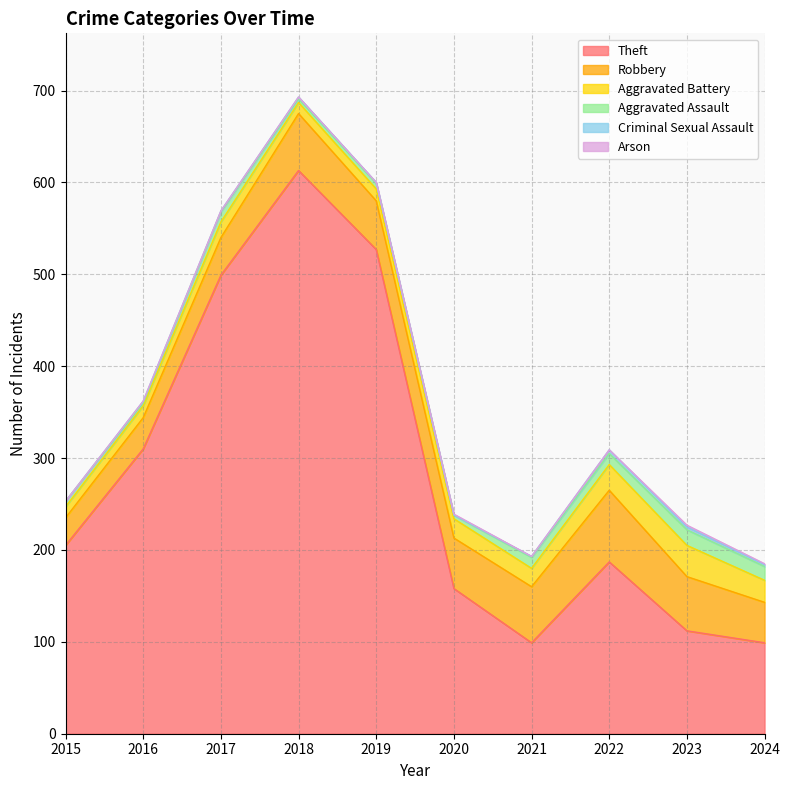

At which label is Criminal Sexual Assault closest to 2?

2016